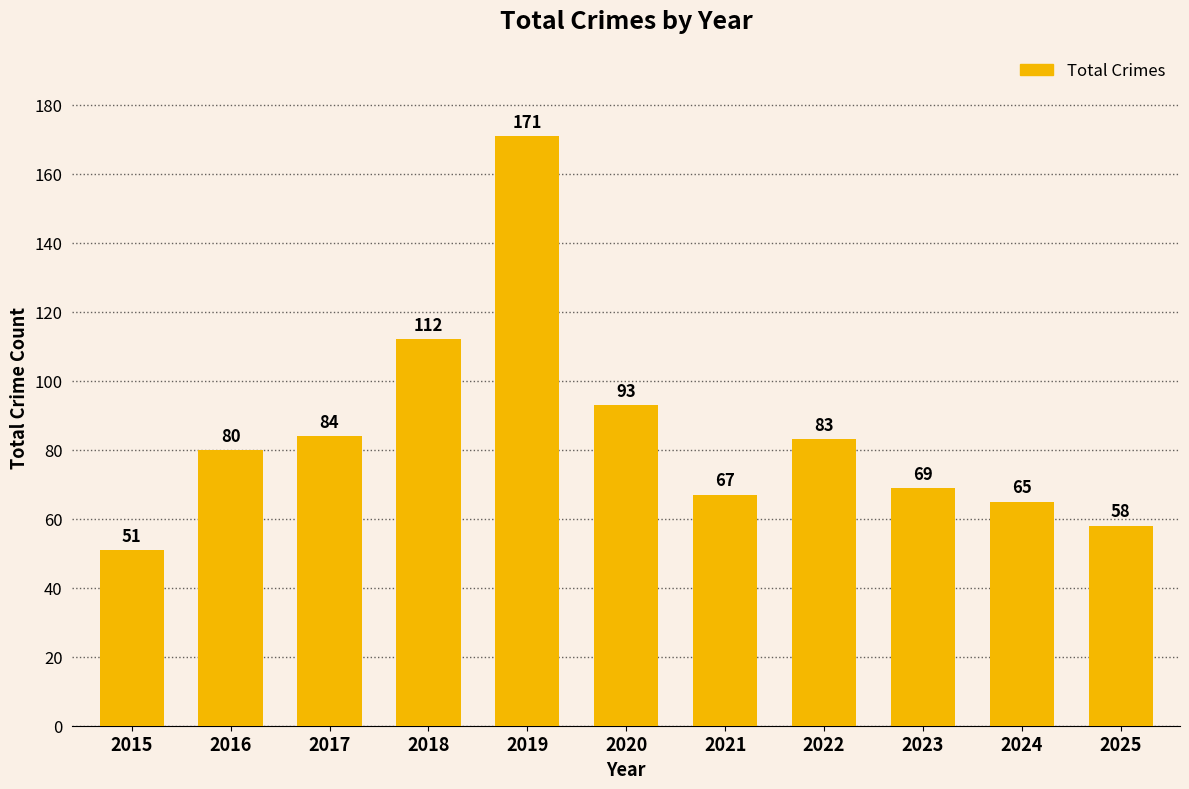

Does the chart contain any negative values?

No